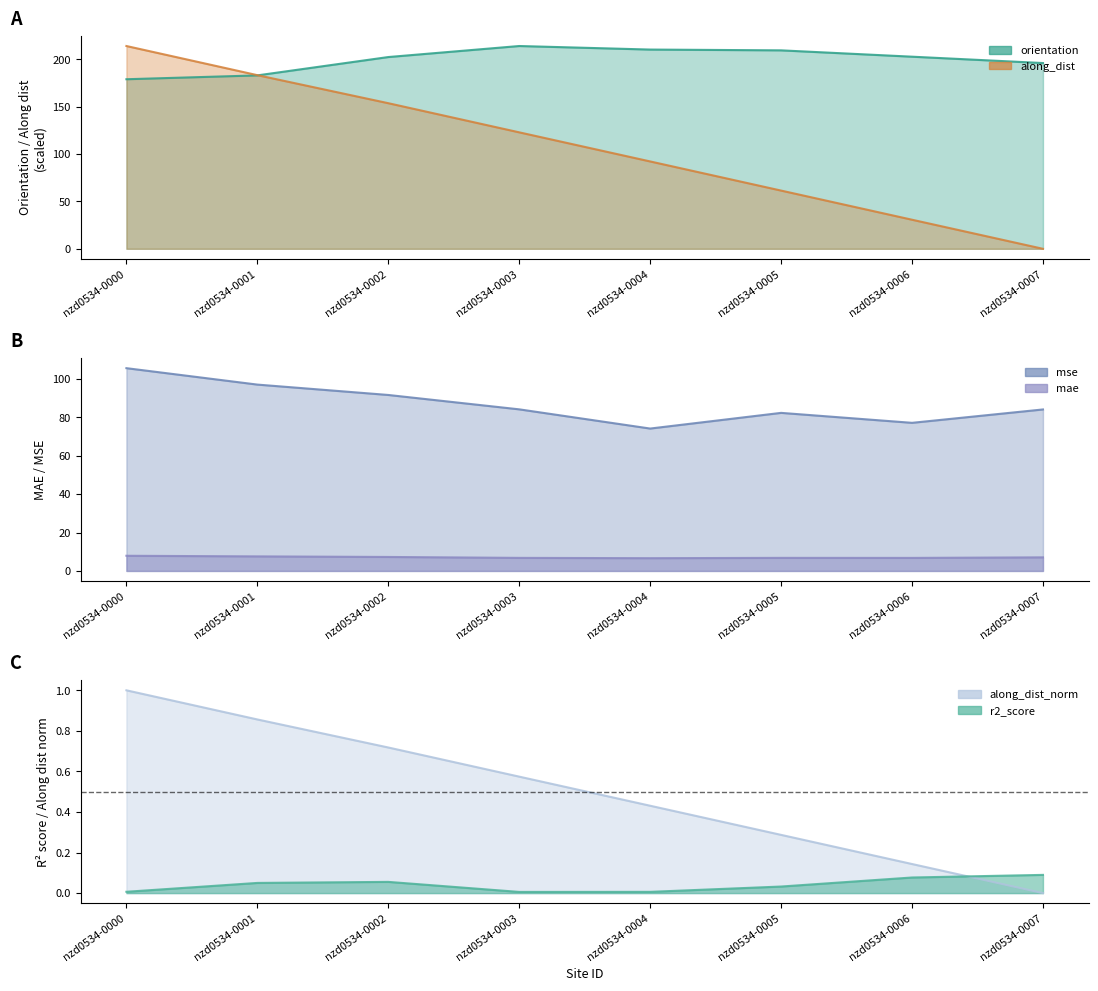

In mse, how many points are higher than both neighbors (excluding endpoints)?

1